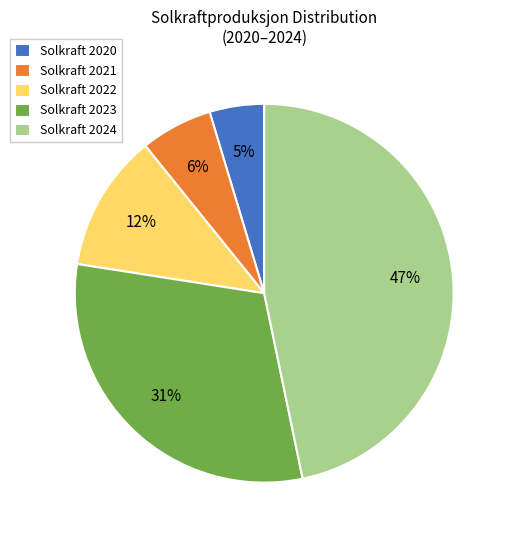

Rank the categories by value from lowest to highest.

Solkraft 2020, Solkraft 2021, Solkraft 2022, Solkraft 2023, Solkraft 2024